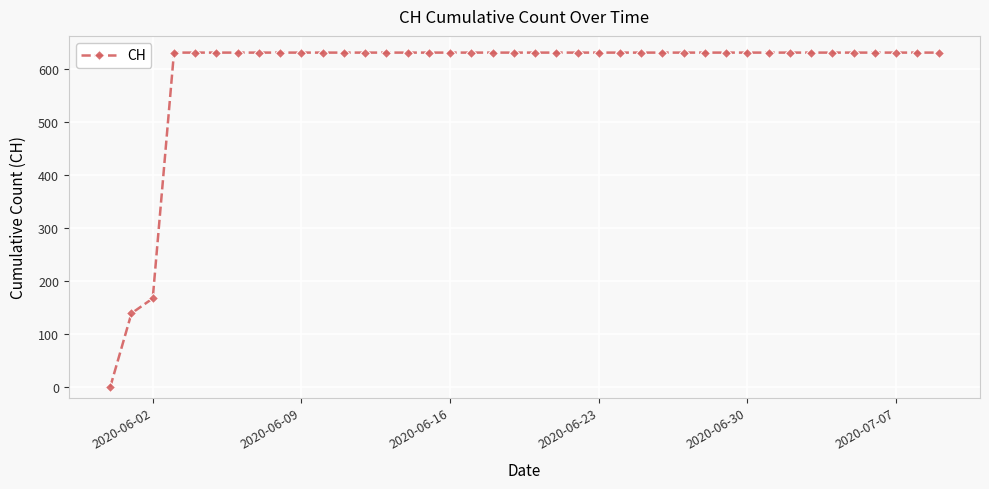

What is the average value?

591